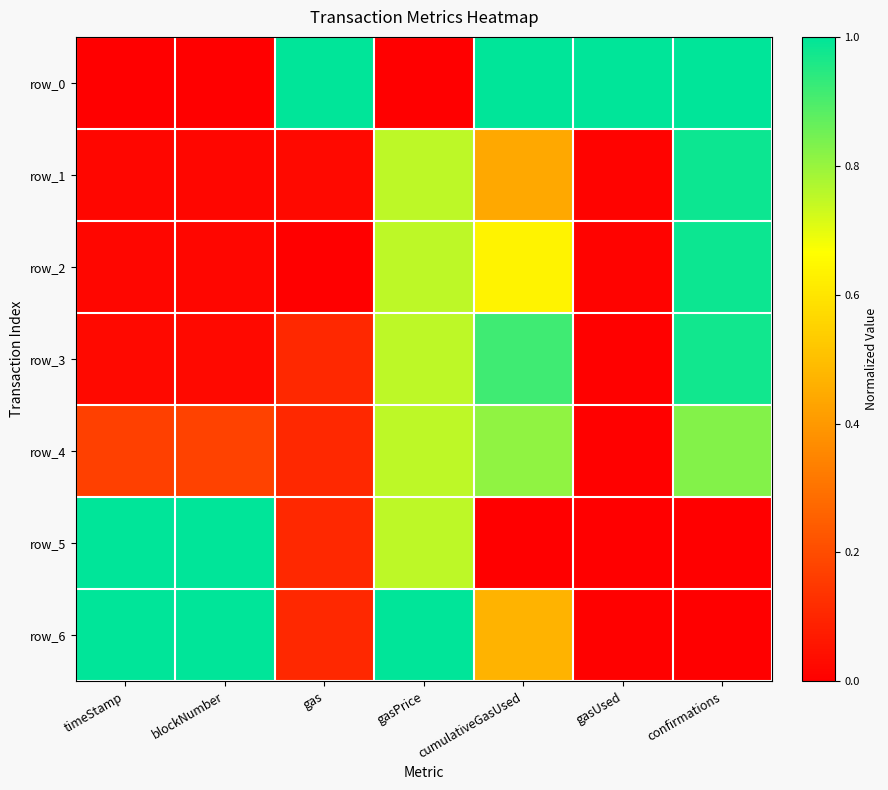

Reading left to right, extract all data points from this chart.

row_0: 0.0	0.0	1.0	0.0	1.0	1.0	1.0
row_1: 0.0	0.0	0.0	0.8	0.4	0.0	1.0
row_2: 0.0	0.0	0.0	0.8	0.6	0.0	1.0
row_3: 0.0	0.0	0.1	0.8	0.9	0.0	1.0
row_4: 0.2	0.2	0.1	0.8	0.8	0.0	0.8
row_5: 1.0	1.0	0.1	0.8	0.0	0.0	0.0
row_6: 1.0	1.0	0.1	1.0	0.5	0.0	0.0